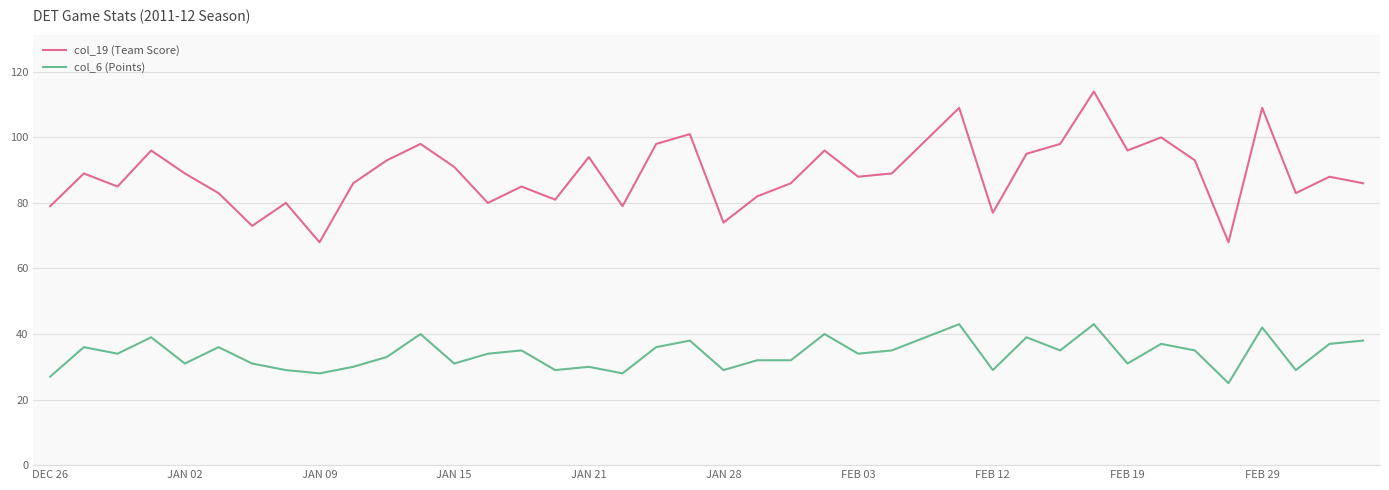

List the series in order of their peak value, highest first.

col_19 (Team Score), col_6 (Points)